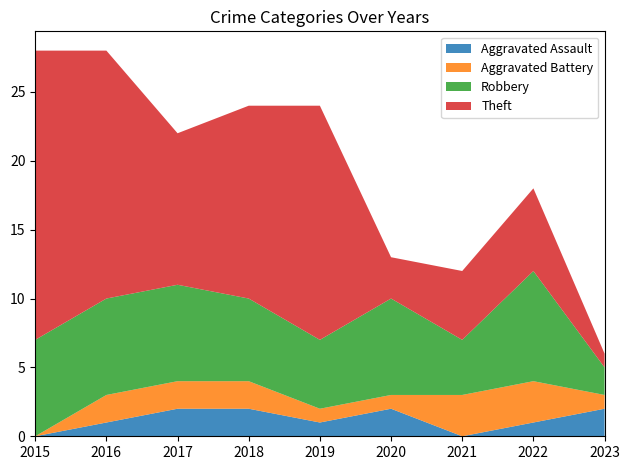

Reading left to right, list all the values displayed in this chart.

Aggravated Assault: 0	1	2	2	1	2	0	1	2
Aggravated Battery: 0	2	2	2	1	1	3	3	1
Robbery: 7	7	7	6	5	7	4	8	2
Theft: 21	18	11	14	17	3	5	6	1